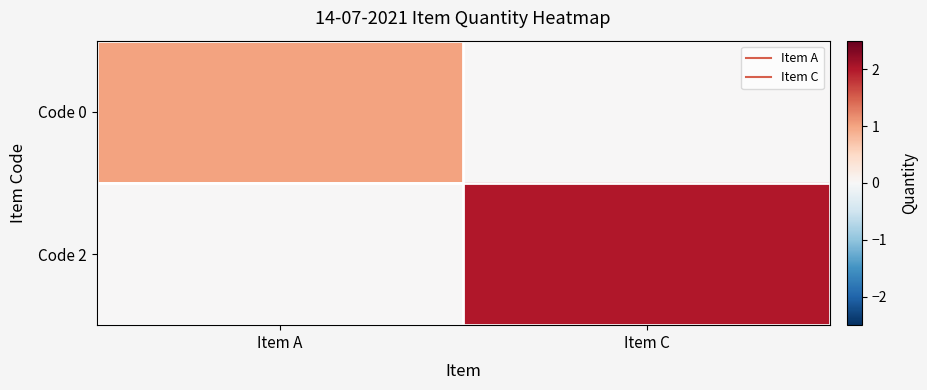

Reading right to left, list all the values displayed in this chart.

Code 0: Item C=0	Item A=1
Code 2: Item C=2	Item A=0